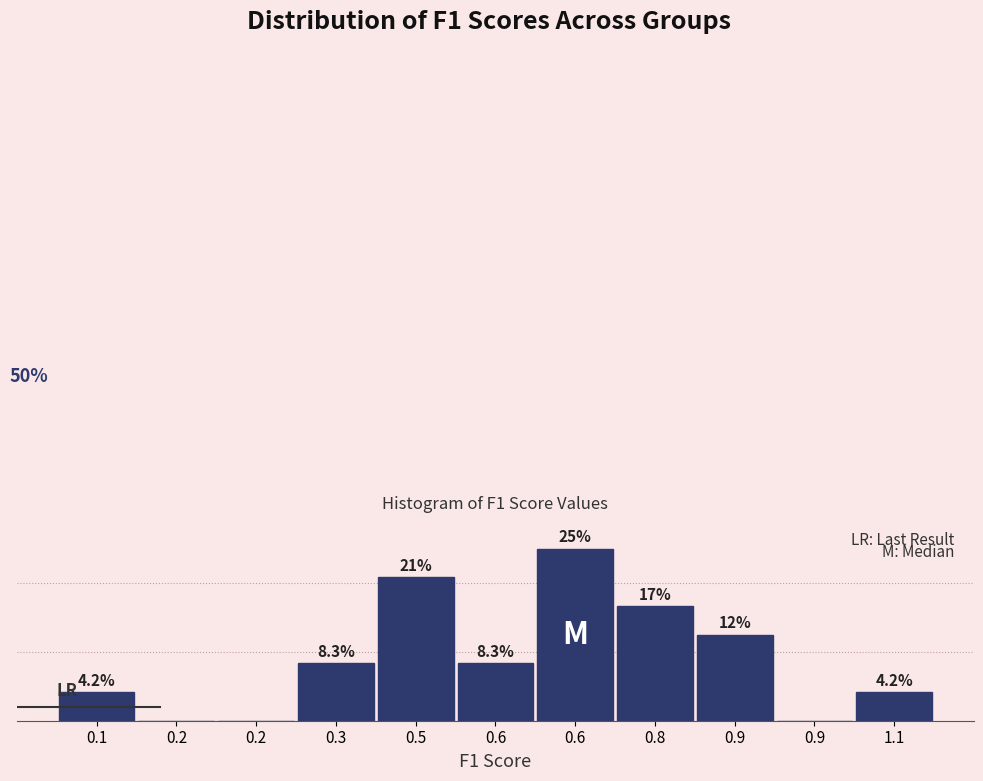

Are the bars horizontal?

No